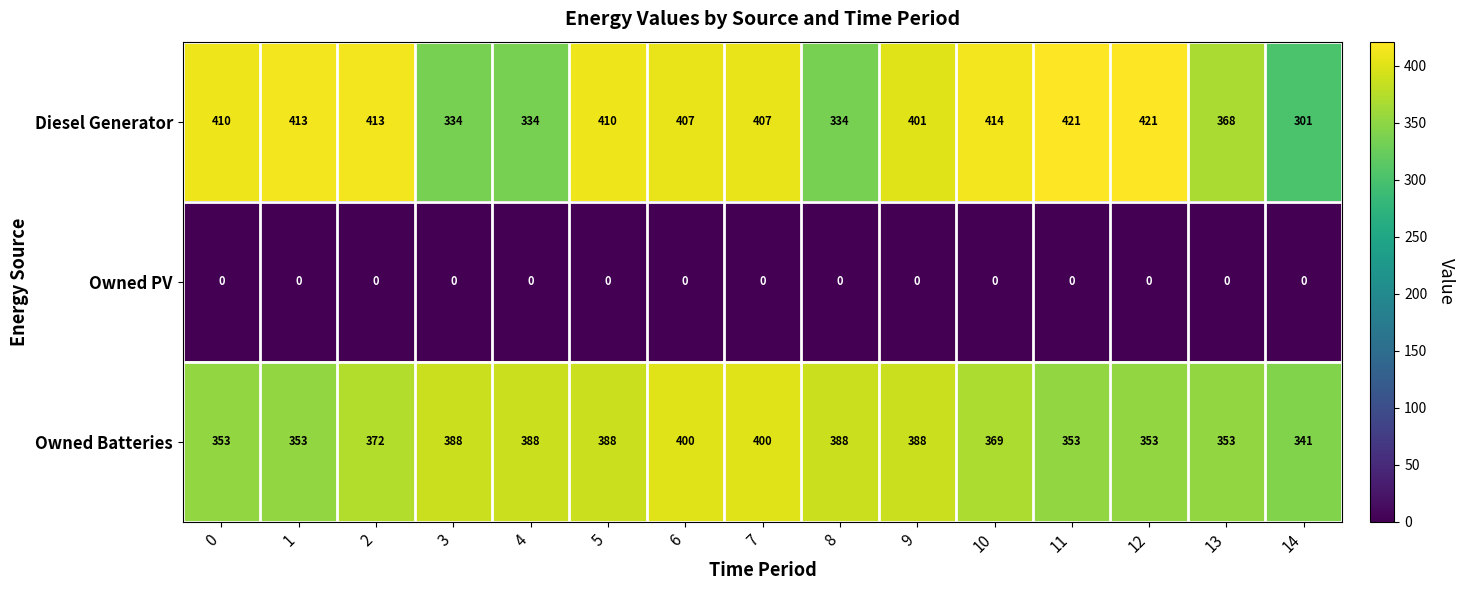

Between 6 and 14, which series saw the biggest shift?

Diesel Generator